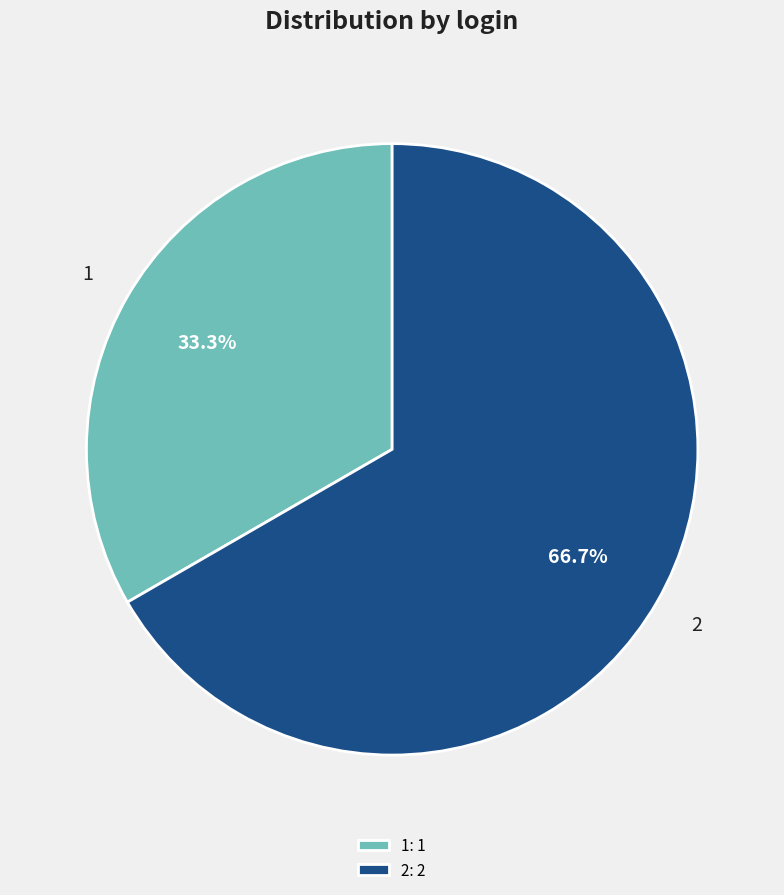

What is the majority slice?

2